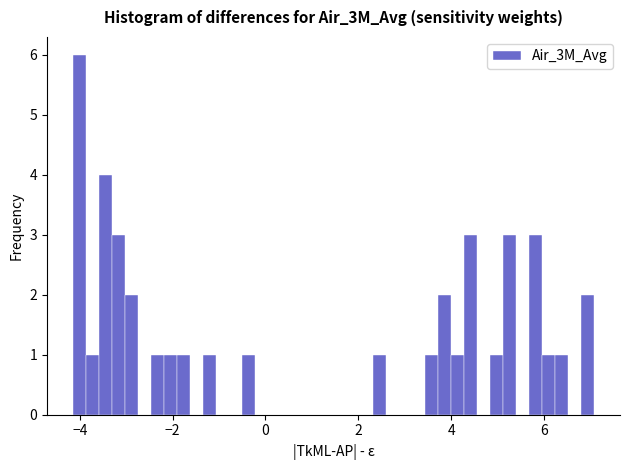

Read against the x-axis, roughly where is the centre of the tallest bar?

-4.0